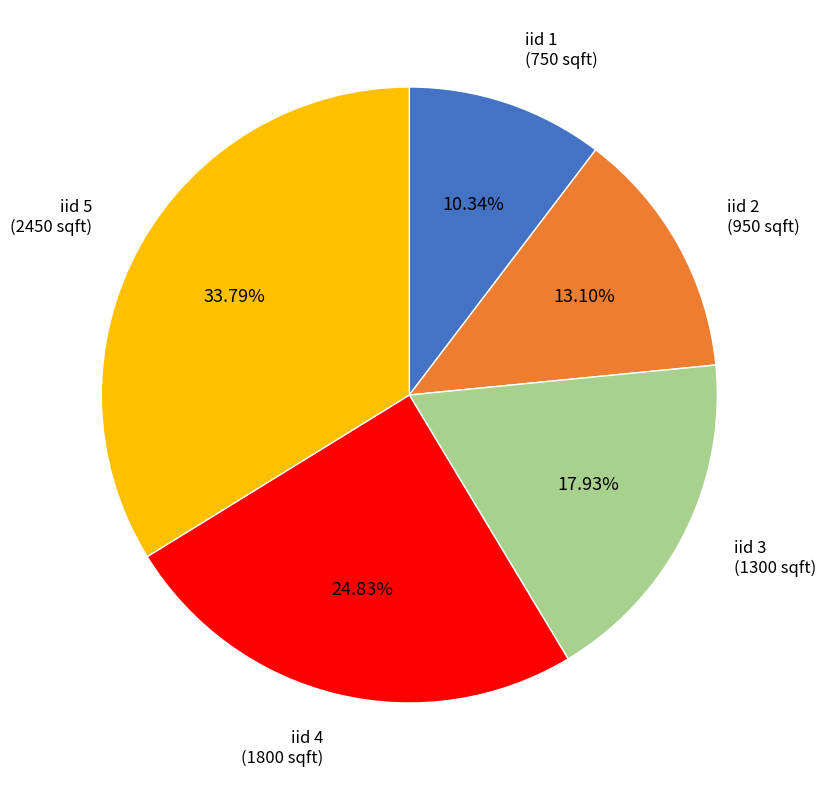

Is there a majority slice in this chart?

No